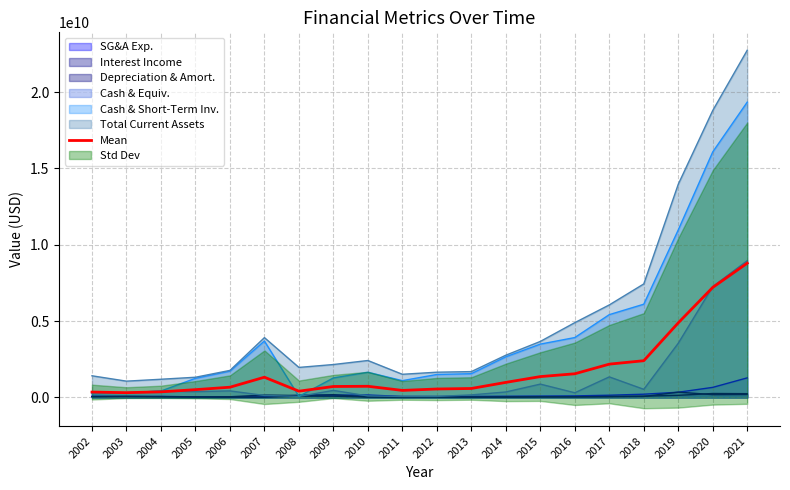

The value at 2007 is 2046325559.5. True or false?

False